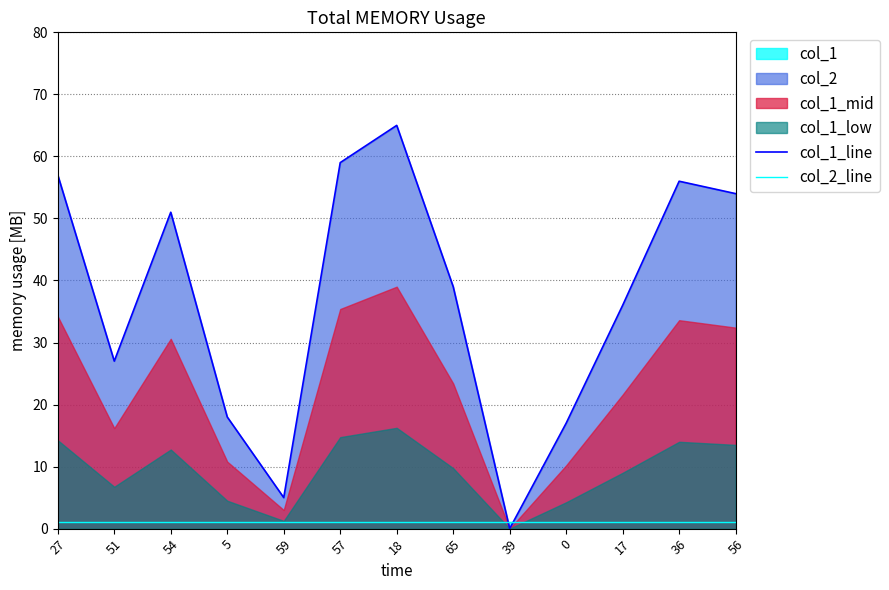

The col_1_line series shows 23 at 39. True or false?

False